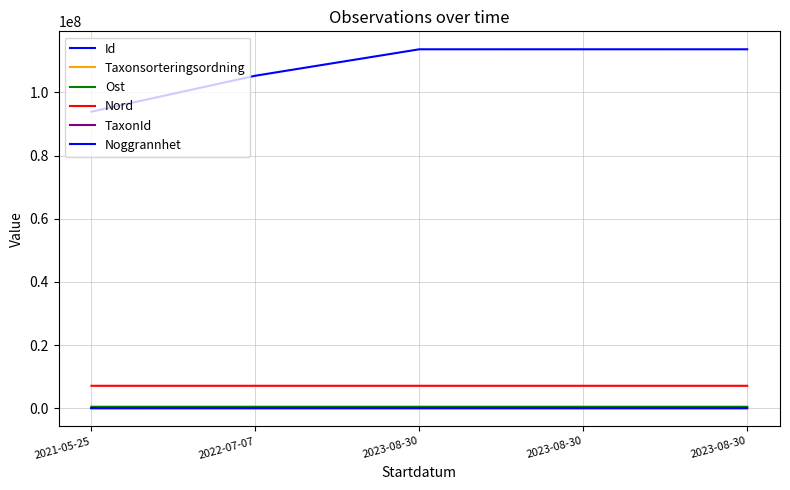

At which category is the sum across all series the highest?

2023-08-30